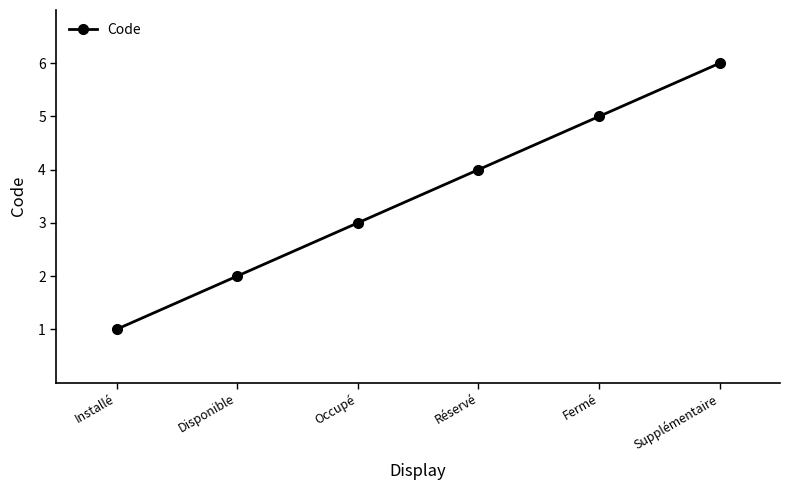

Reading left to right, list all the values displayed in this chart.

1	2	3	4	5	6